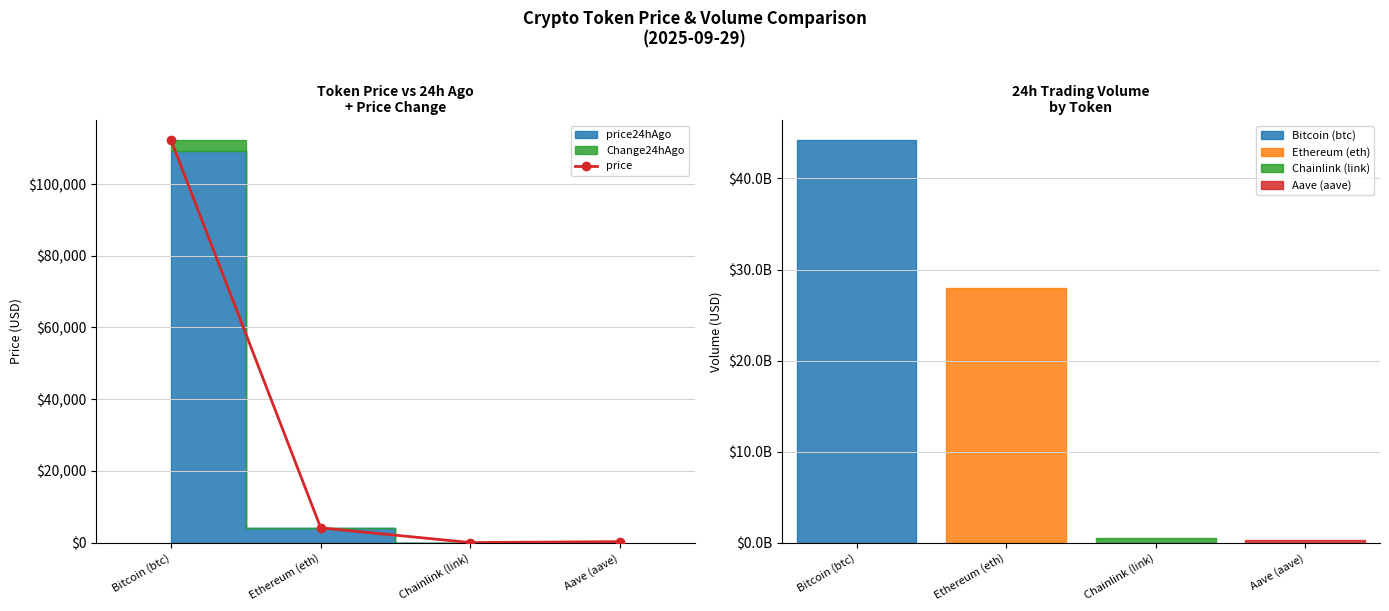

At which label does the data first exceed 4121?

Bitcoin (btc)